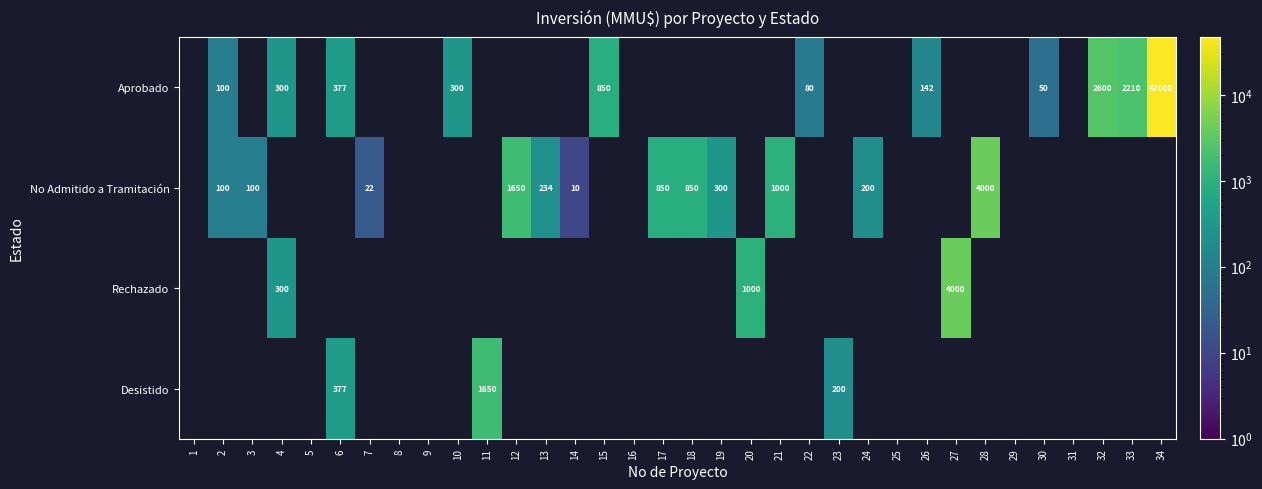

Which label corresponds to the largest value in the chart?

34